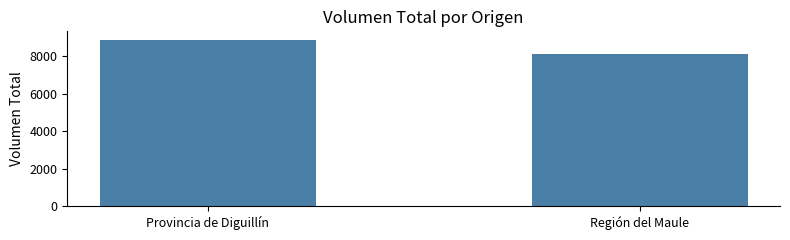

Which has a higher value, Región del Maule or Provincia de Diguillín?

Provincia de Diguillín